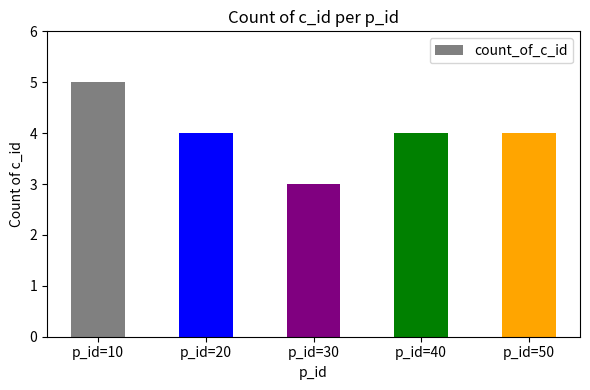

Which has a higher value, p_id=40 or p_id=10?

p_id=10